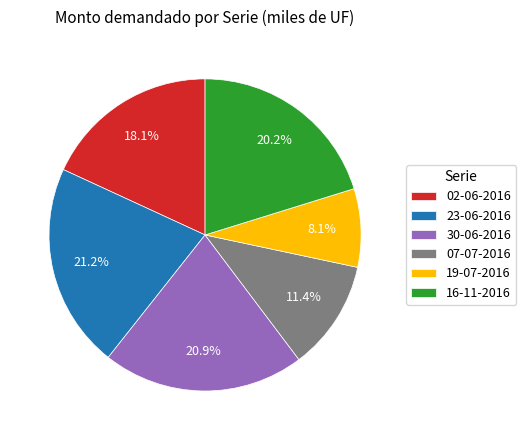

Which slice is the smallest?

19-07-2016